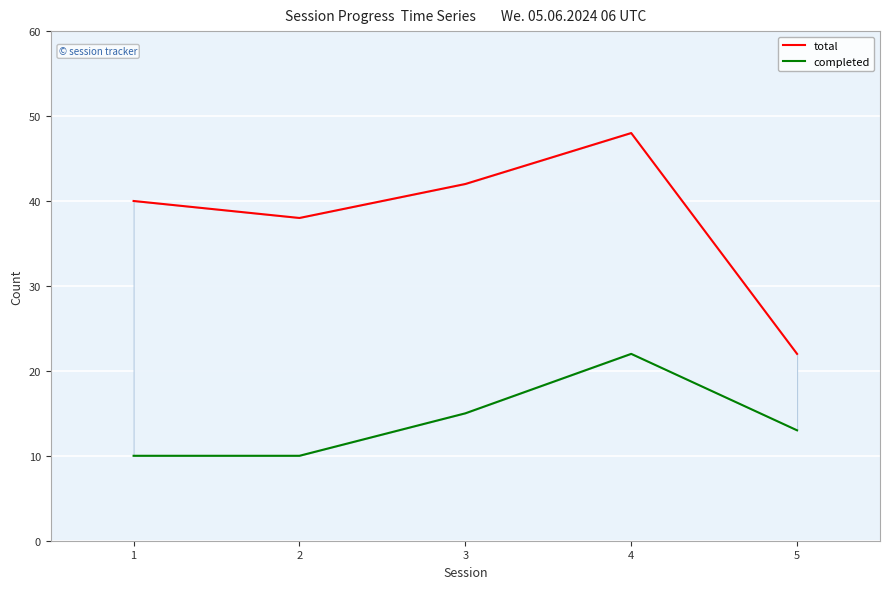

What is the greatest value displayed?

48